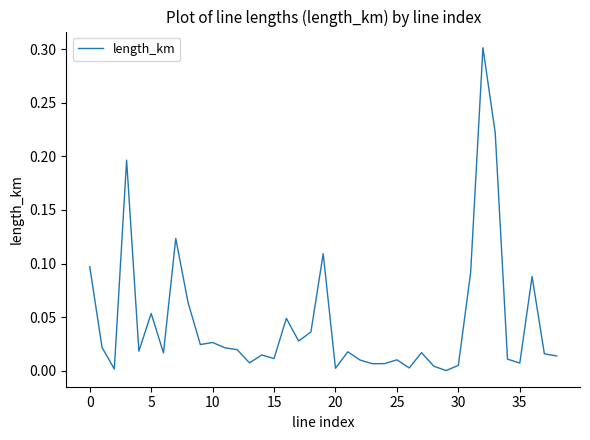

What is the difference between the maximum and minimum values?

0.3